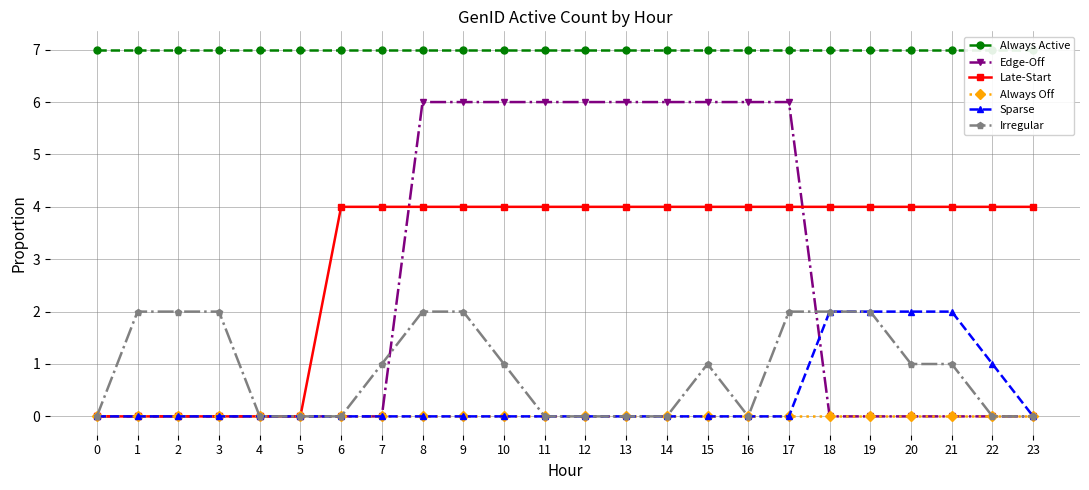

How many series are shown in this chart?

6